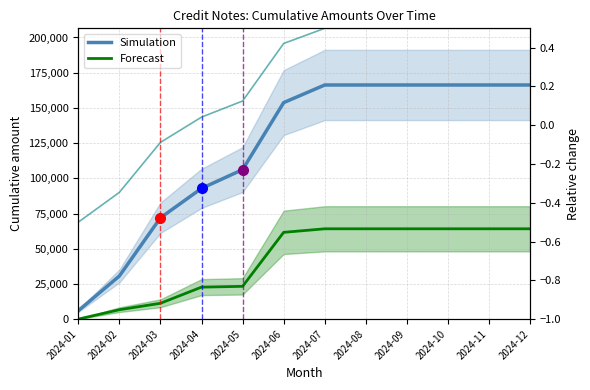

What is the total value across all series at 2024-01?

5957.0